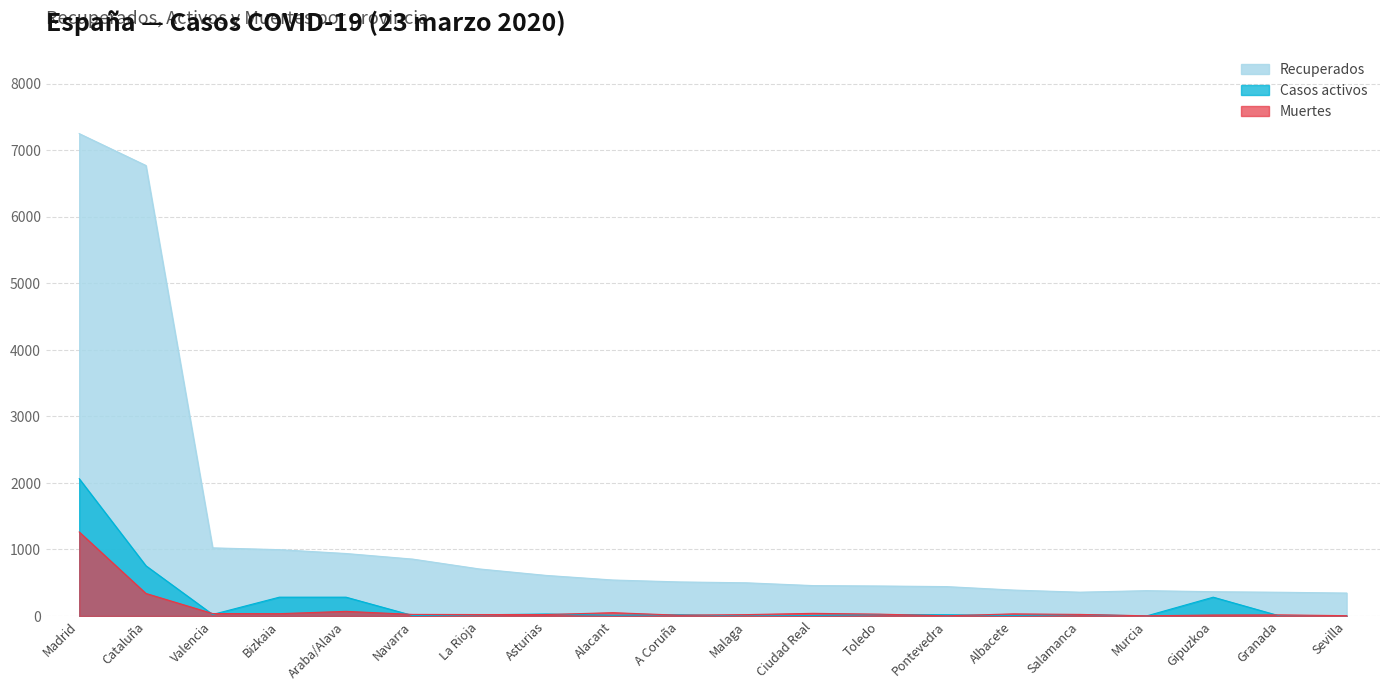

Is the value of Casos activos at Pontevedra greater than the value of Muertes at Alacant?

No